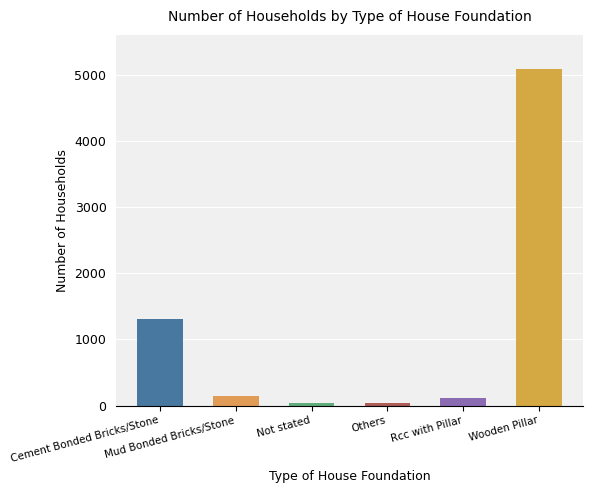

The chart shows a value of 2253 at Cement Bonded Bricks/Stone. True or false?

False